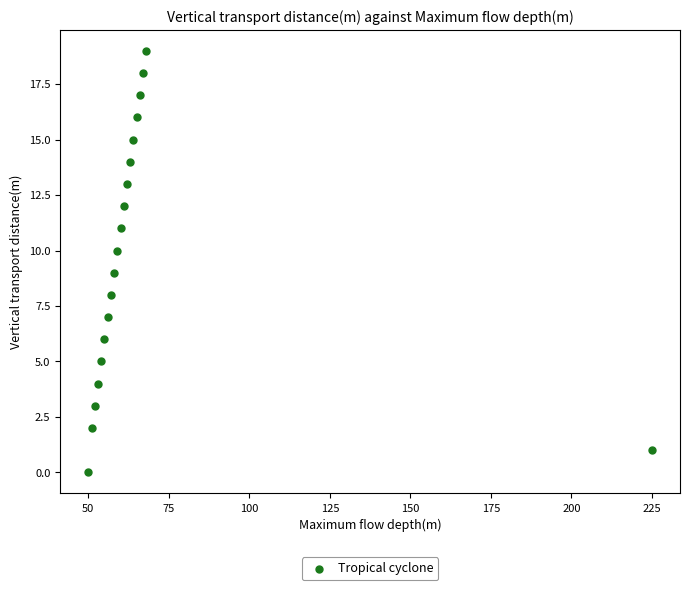

What is the range of Y values (max minus min)?

19